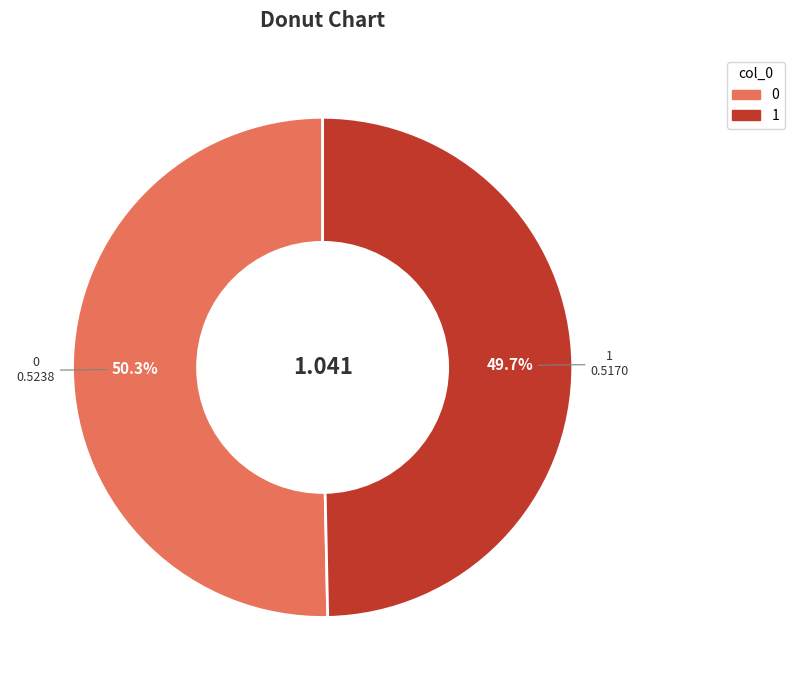

What percentage is NOT represented by 0?

49.7%